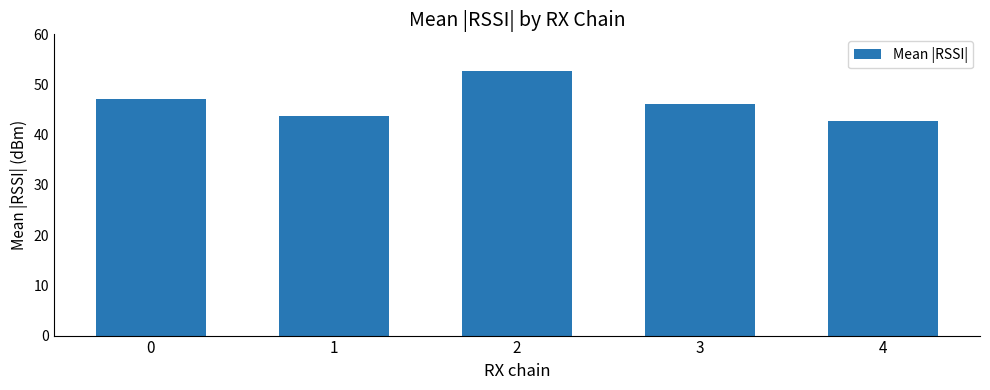

How many bars are there in total?

5